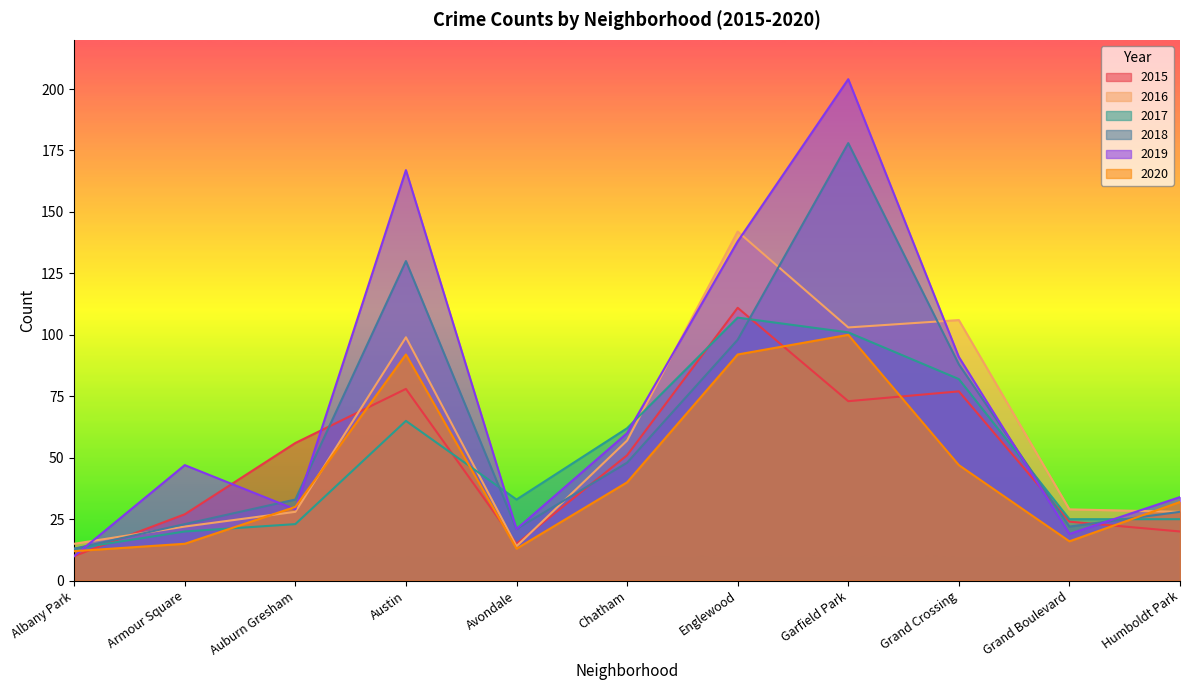

Rank the series at Englewood from lowest to highest value.

2020, 2018, 2017, 2015, 2019, 2016